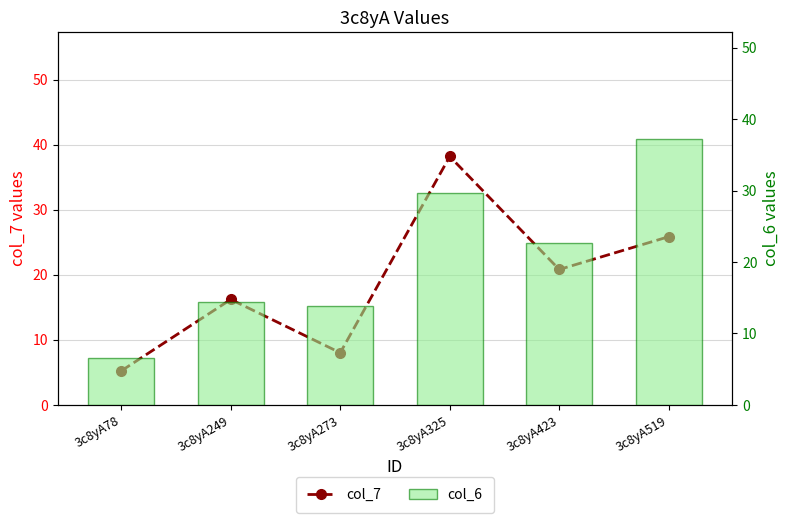

Reading left to right, what are all the values shown in this chart?

col_7: 3c8yA78=5.2	3c8yA249=16.2	3c8yA273=8.0	3c8yA325=38.2	3c8yA423=20.8	3c8yA519=25.9
col_6: 3c8yA78=6.6	3c8yA249=14.4	3c8yA273=13.9	3c8yA325=29.6	3c8yA423=22.7	3c8yA519=37.3